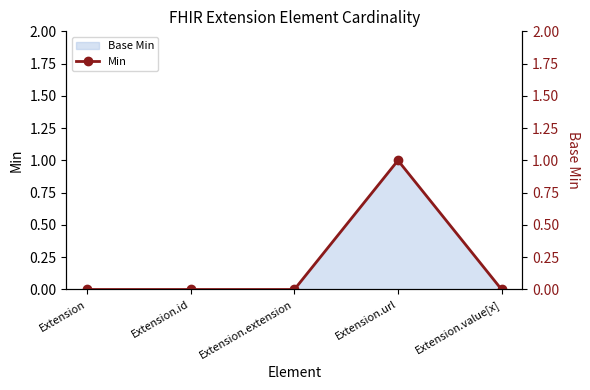

List the labels in order of value, largest first.

Extension.url, Extension, Extension.id, Extension.extension, Extension.value[x]